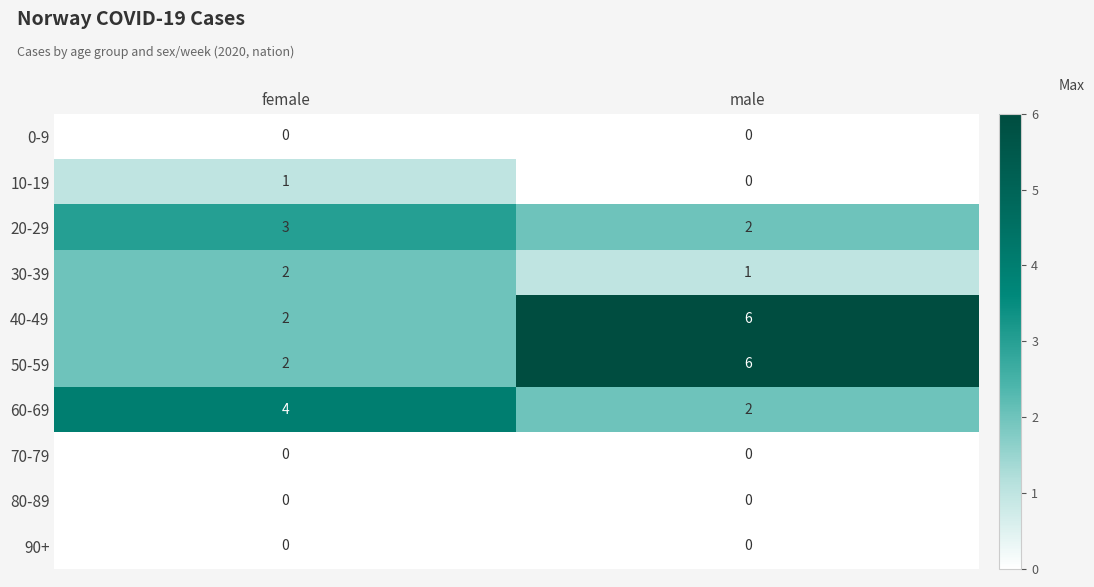

What is the difference between the highest and lowest values at female?

4